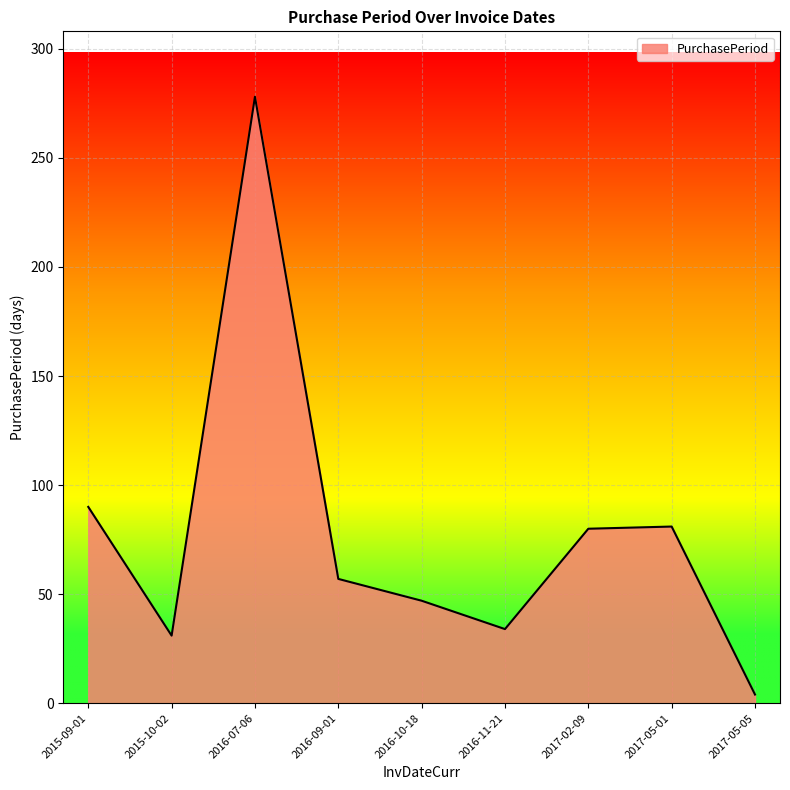

Between 2017-02-09 and 2015-10-02, which is larger?

2017-02-09